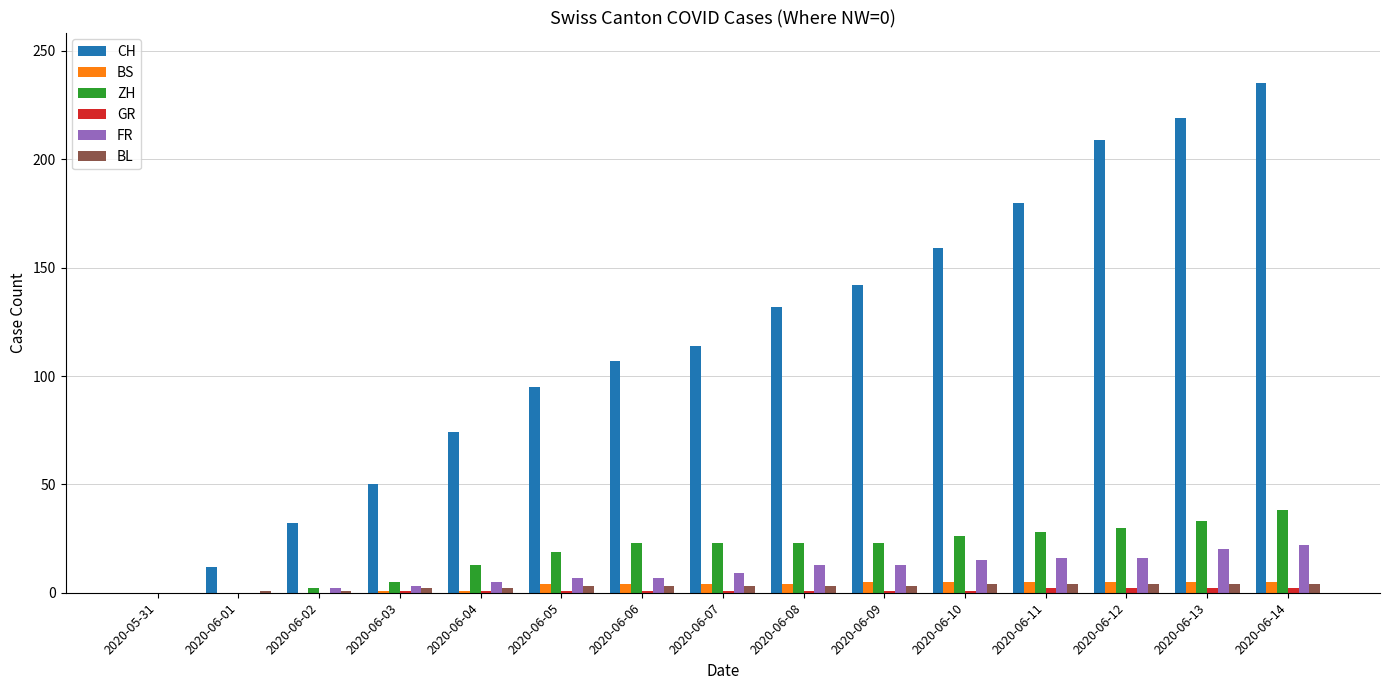

What is the sum of all BS values?

48